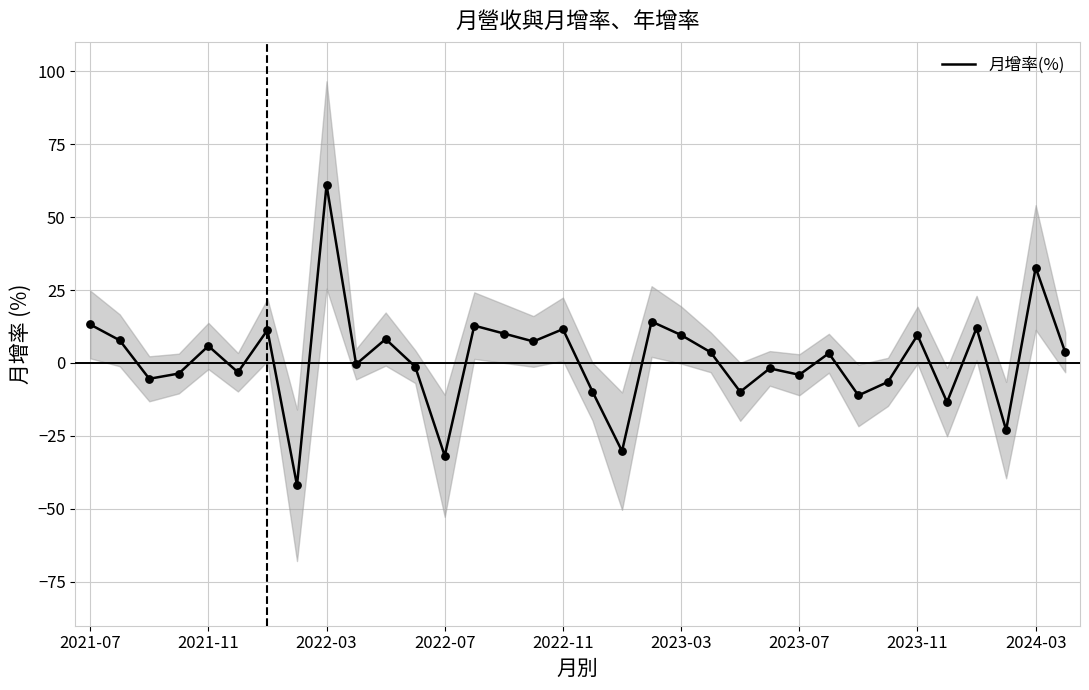

Between 2022-11 and 23, which is larger?

2022-11